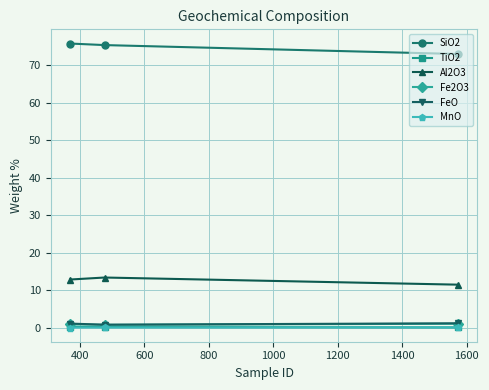

What is the difference between the maximum and minimum values in the SiO2 series?

2.8